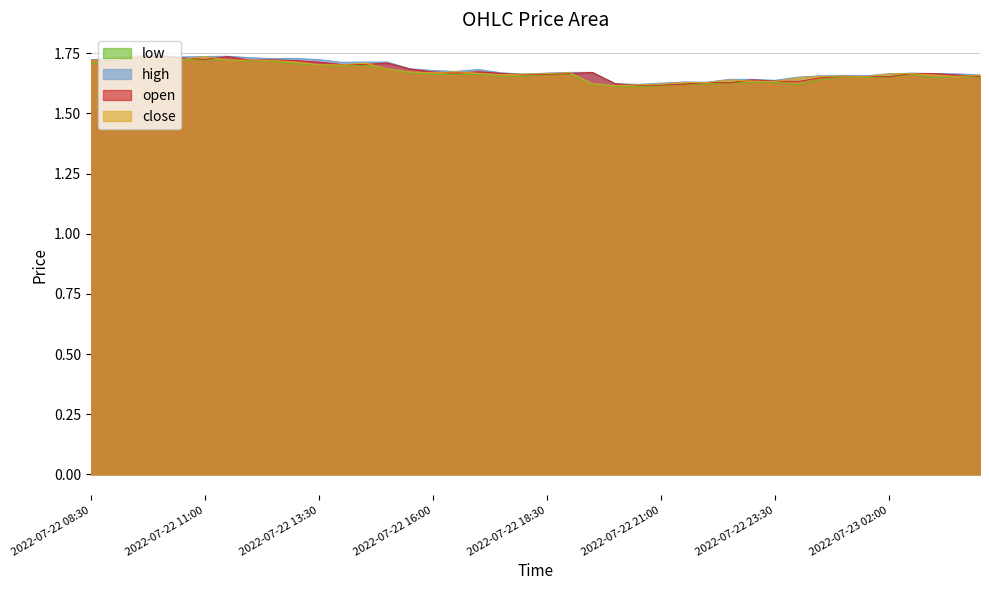

What is the value of the open point at the 19th from the left?

1.7